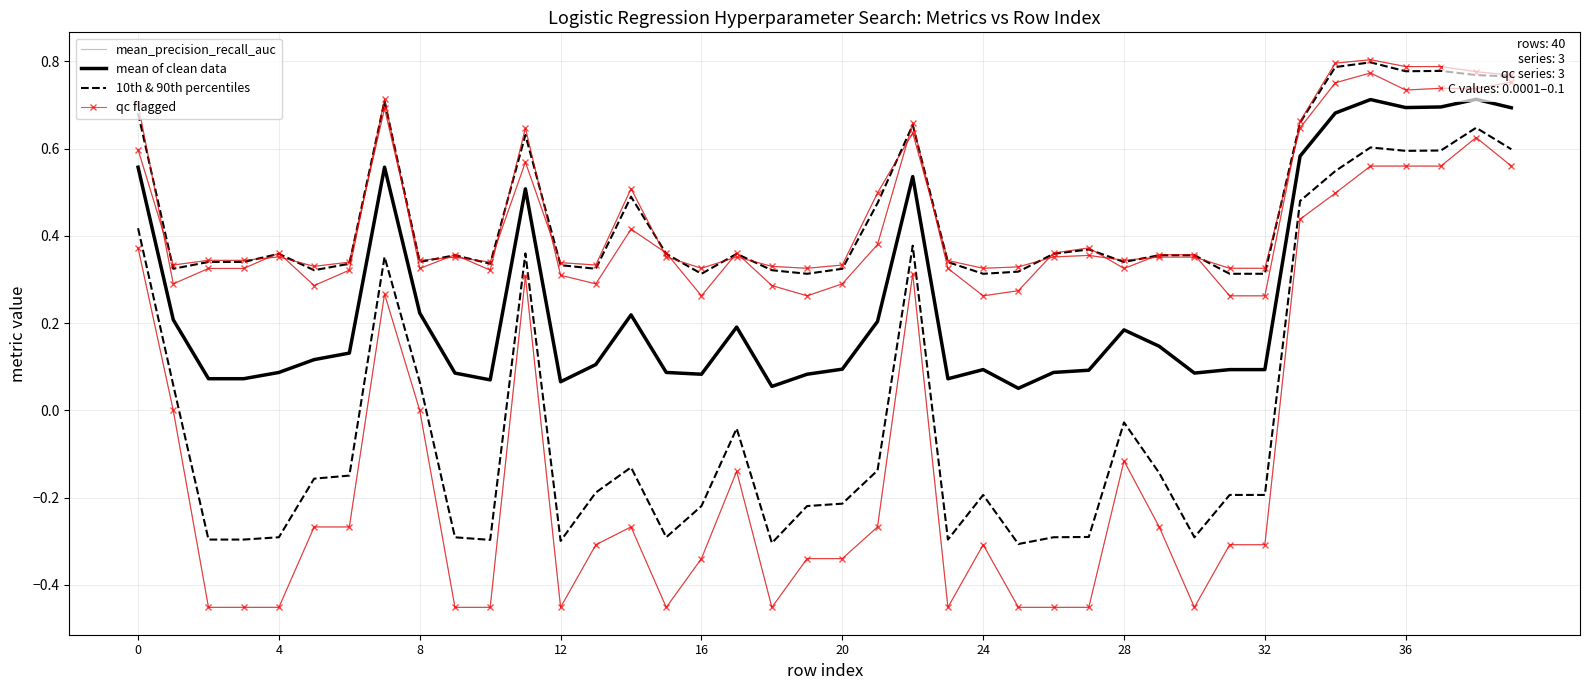

What is the sum of the qc flagged values at 14 and 27?

0.9